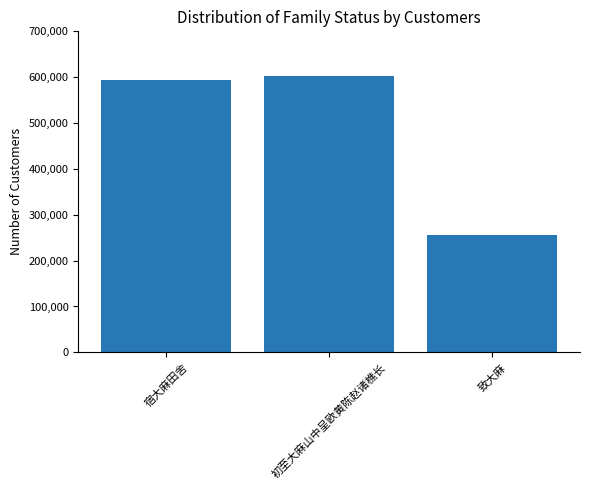

Are the bars grouped side by side (vs. stacked)?

No